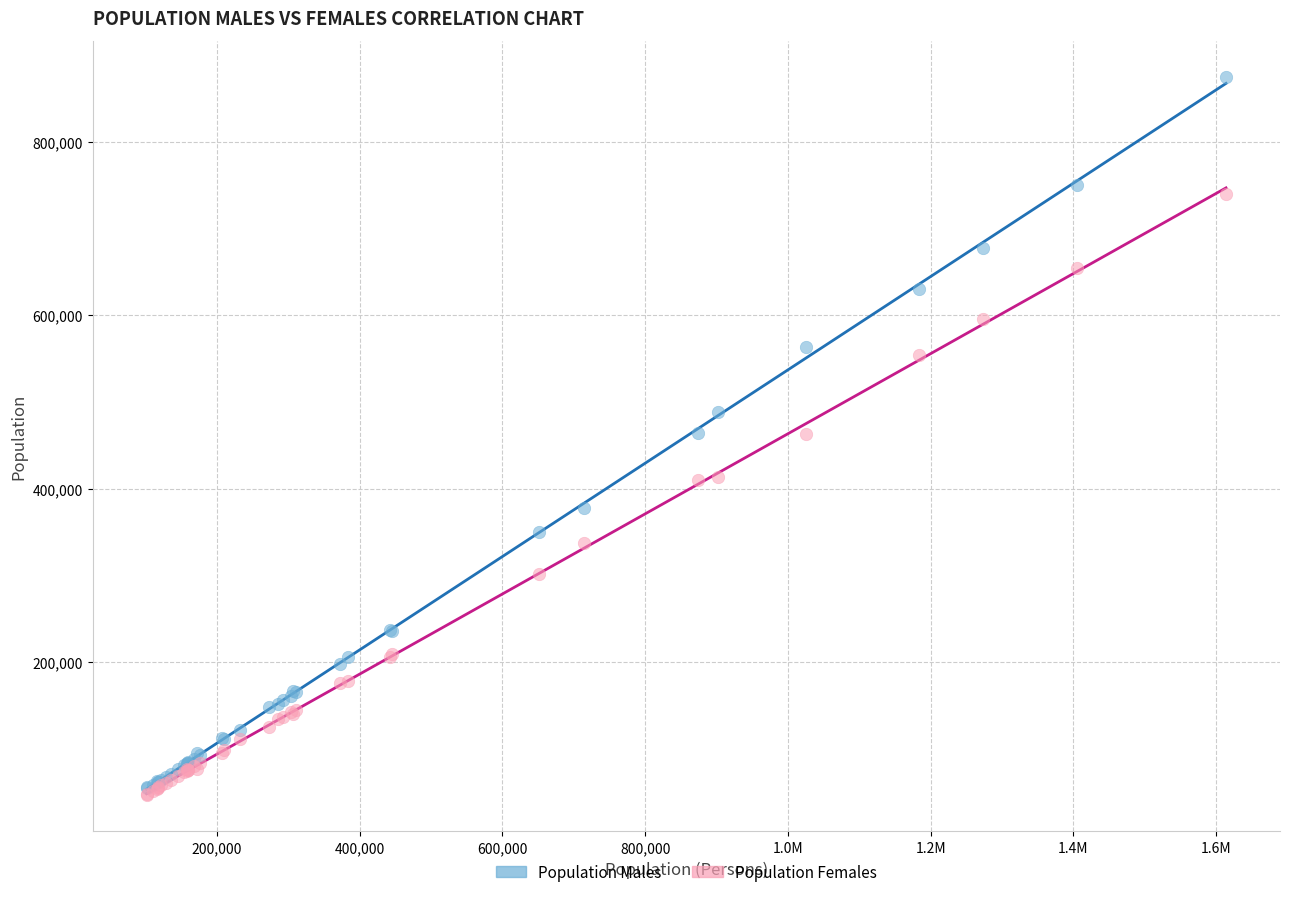

Which series reaches the minimum Y coordinate?

Population Females